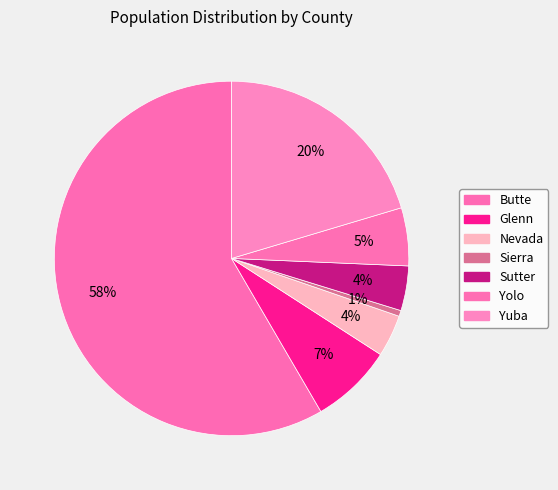

How many segments does this pie chart have?

7